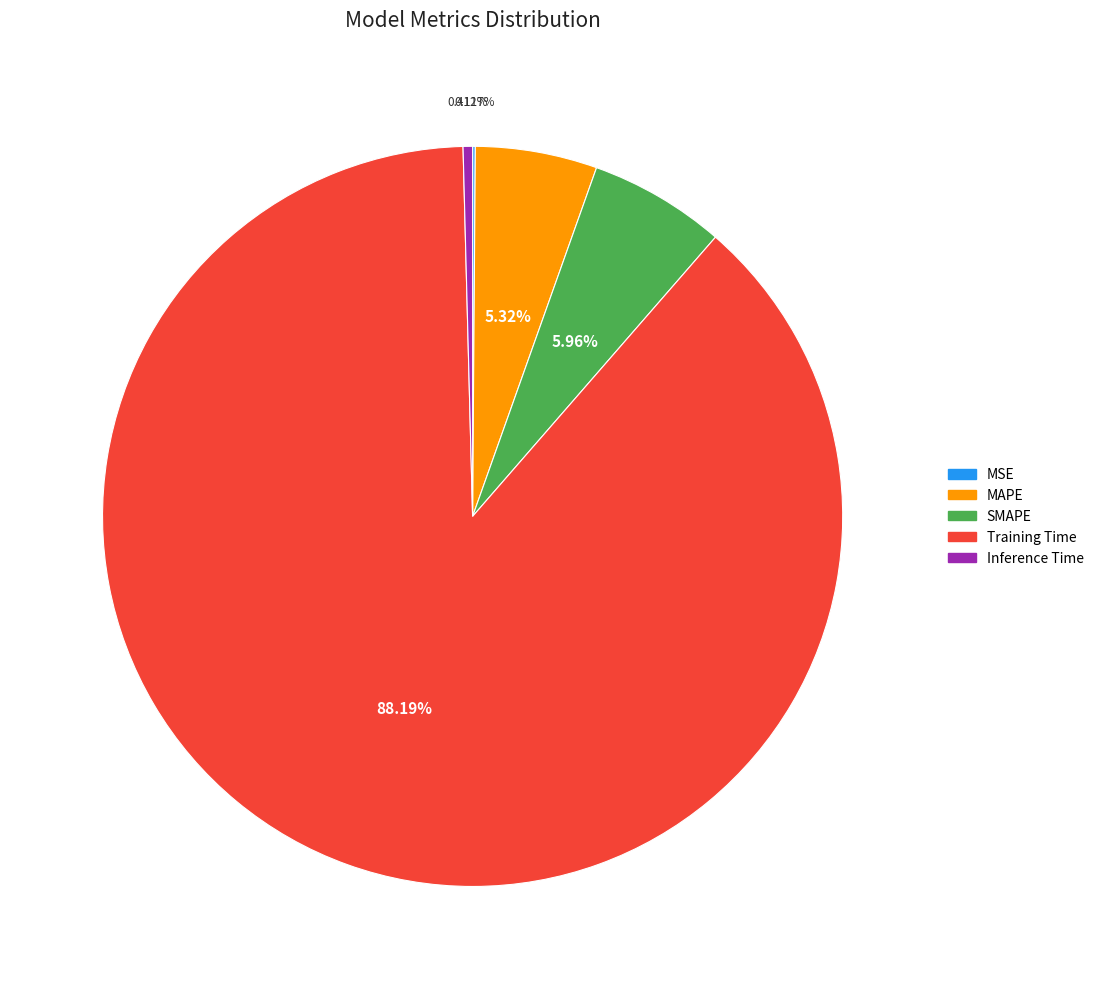

Between Training Time and MAPE, which is larger?

Training Time